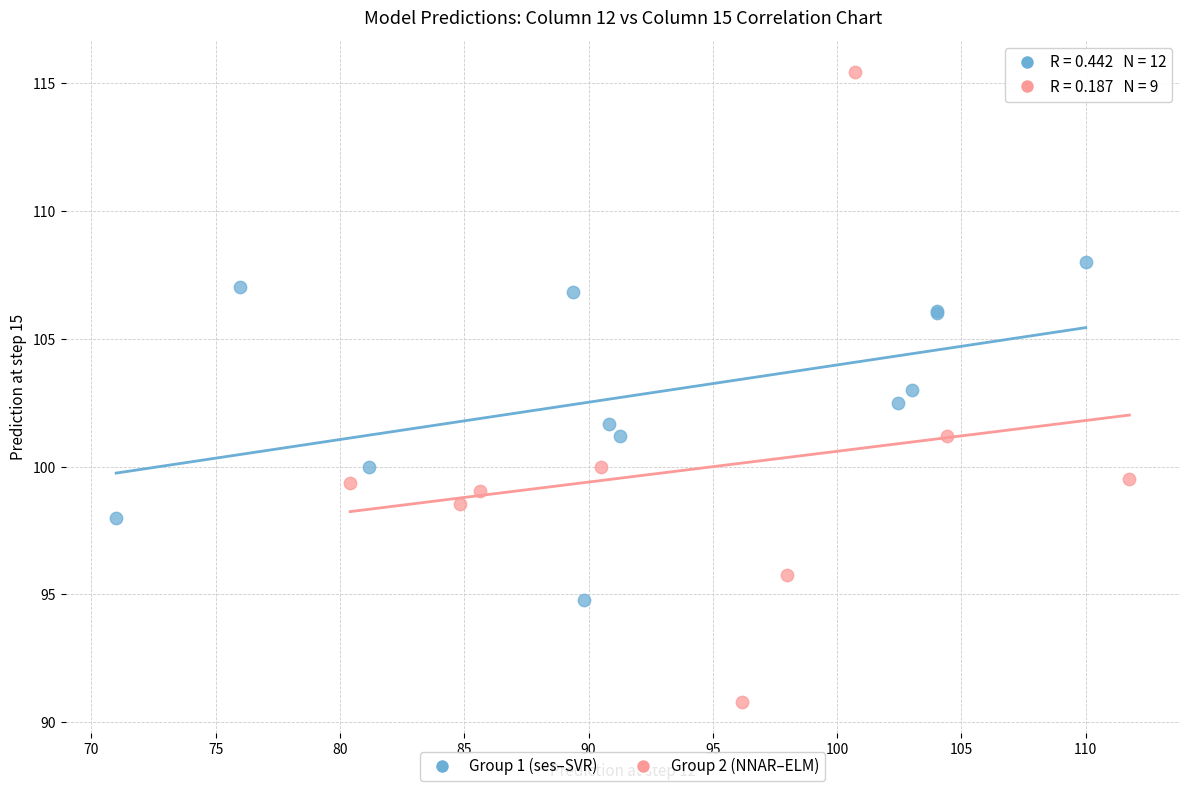

Which series contains the highest Y value?

Group 2 (NNAR–ELM)